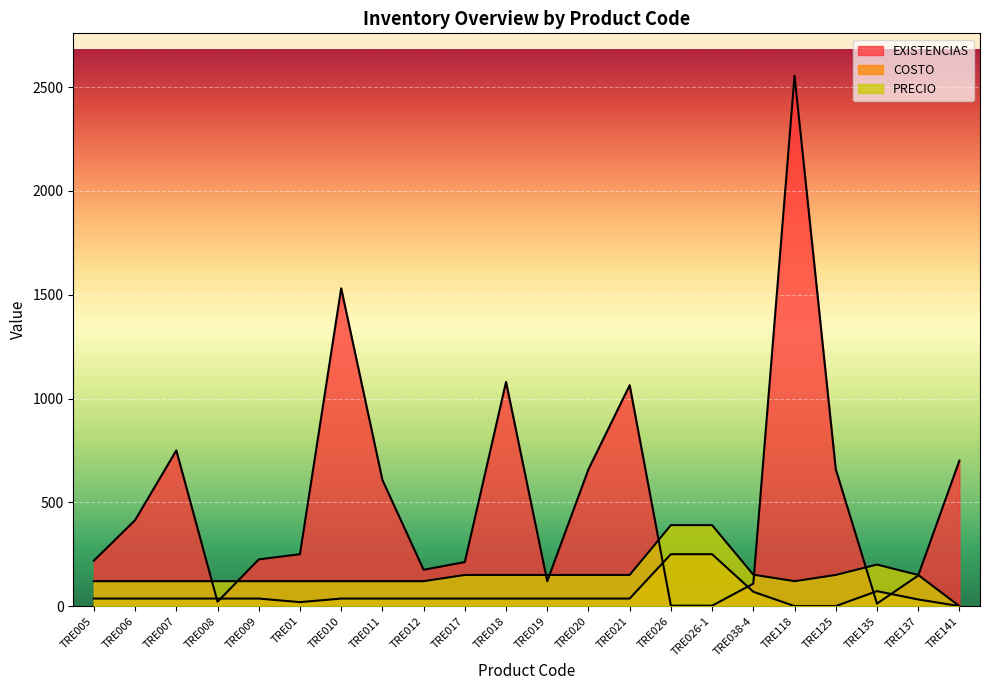

How many times do EXISTENCIAS and PRECIO cross each other?

8